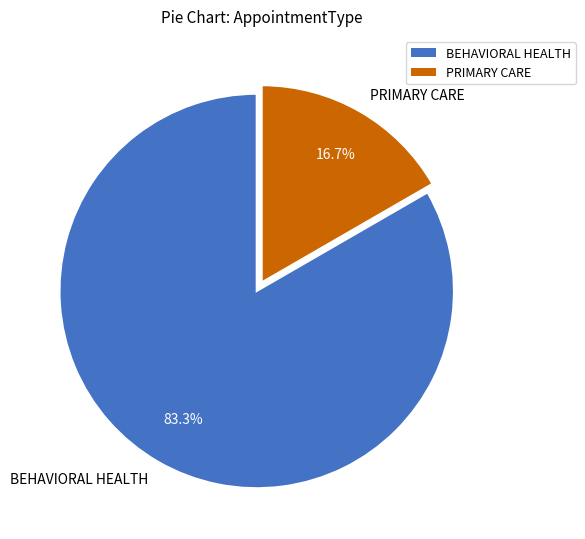

Rank the categories by value from lowest to highest.

PRIMARY CARE, BEHAVIORAL HEALTH